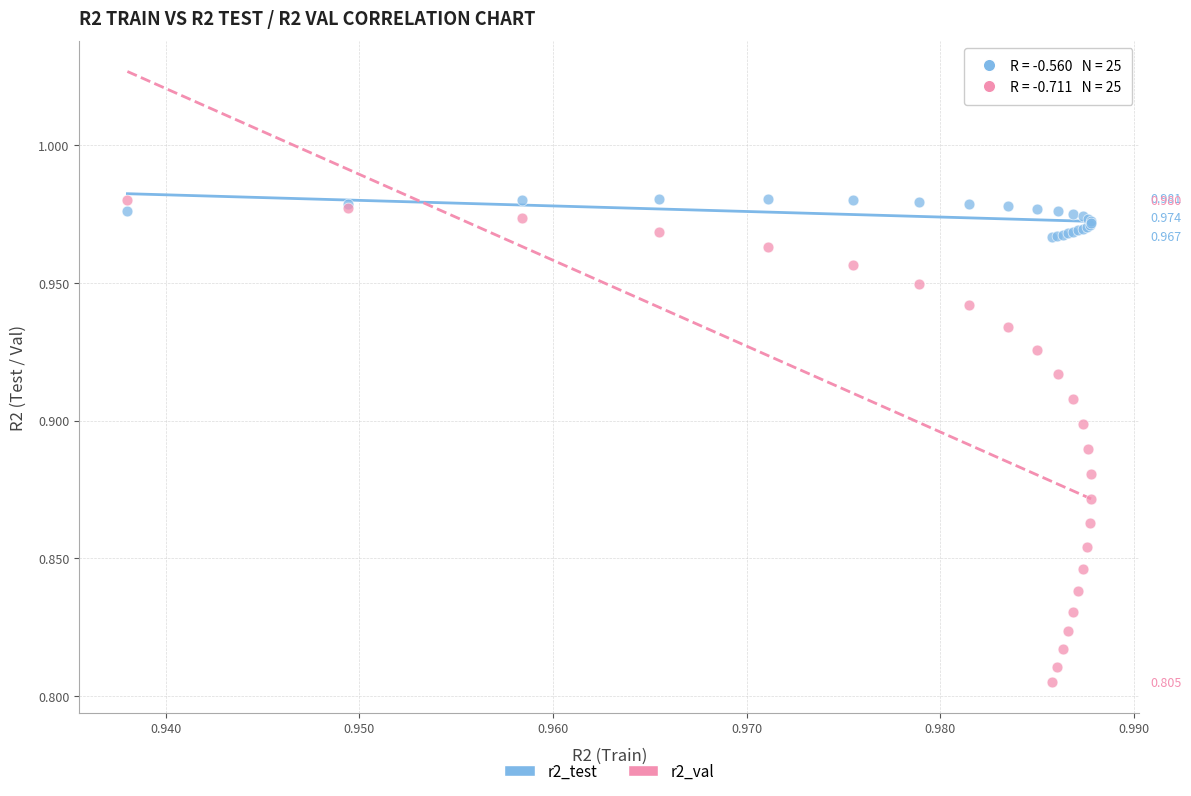

Which series has the largest Y range (max minus min)?

r2_val